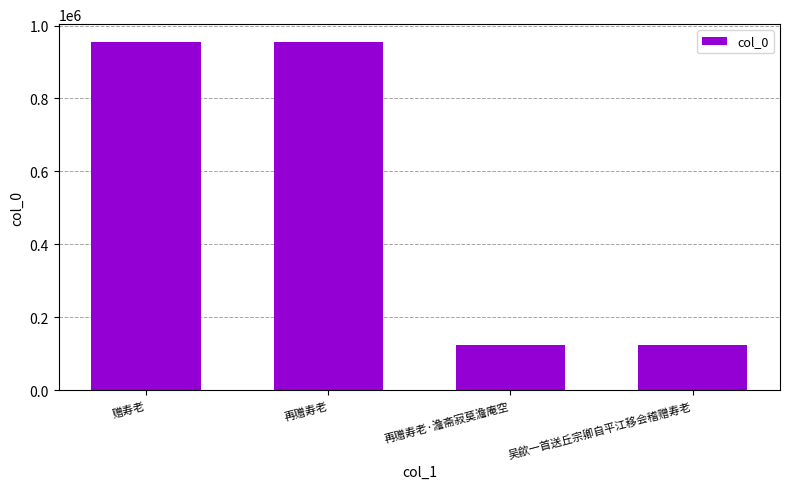

How many series are shown in this chart?

1